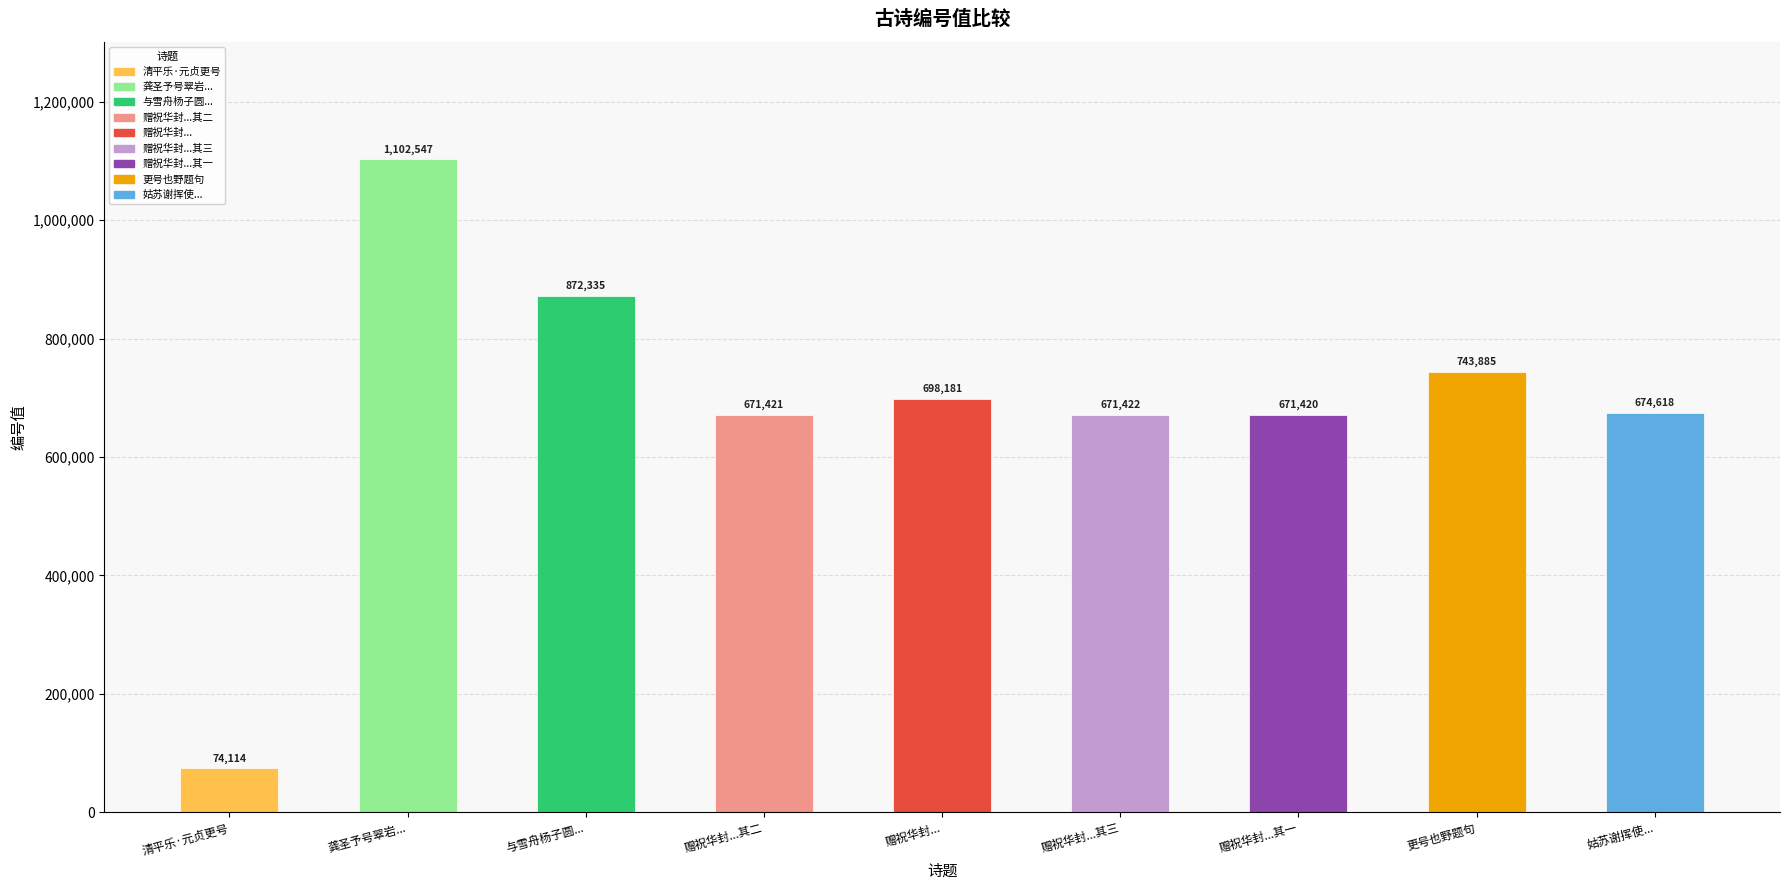

Rank the categories by value from highest to lowest.

龚圣予号翠岩..., 与雪舟杨子圆..., 更号也野题句, 赠祝华封..., 姑苏谢挥使..., 赠祝华封...其三, 赠祝华封...其二, 赠祝华封...其一, 清平乐·元贞更号